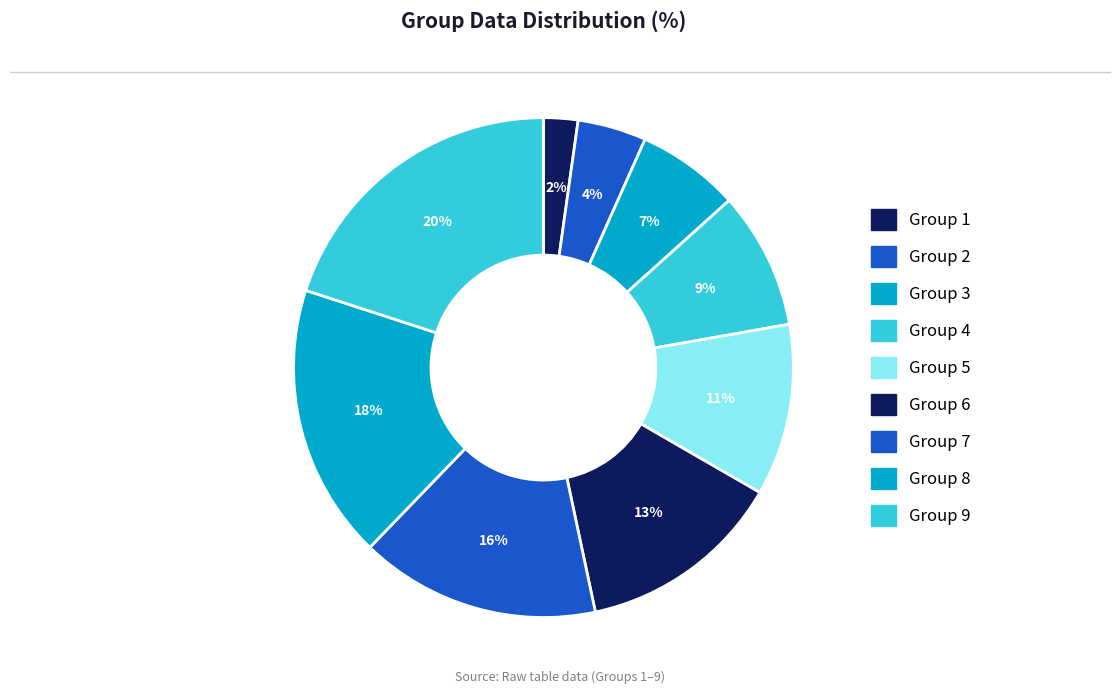

Combined, what portion of the pie is Group 6 and Group 9?

33.3%